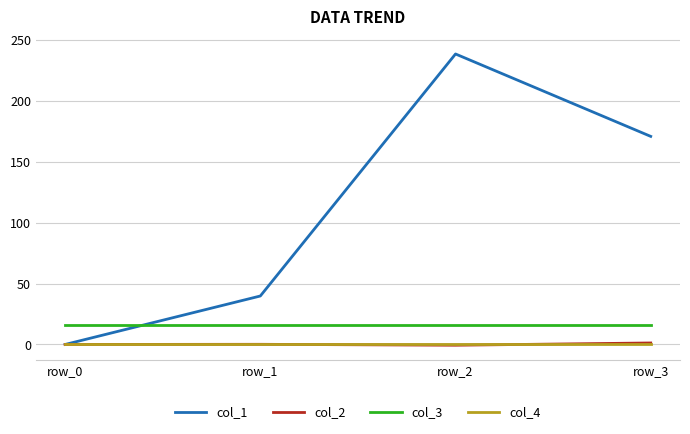

True or false: col_2 and col_3 intersect in this chart.

False